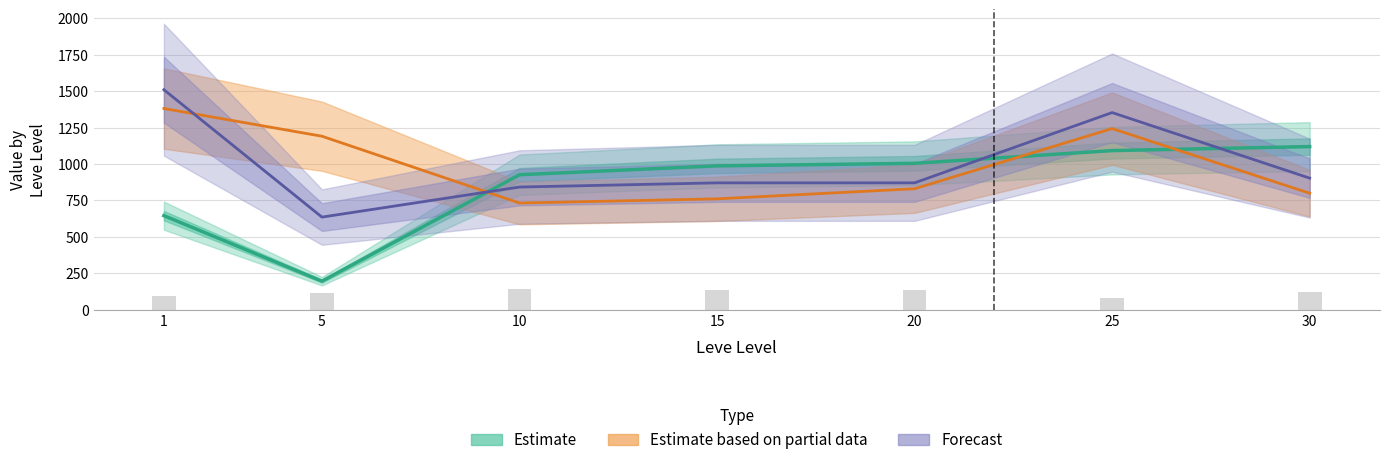

The Estimate series shows 644.7 at 1. True or false?

True